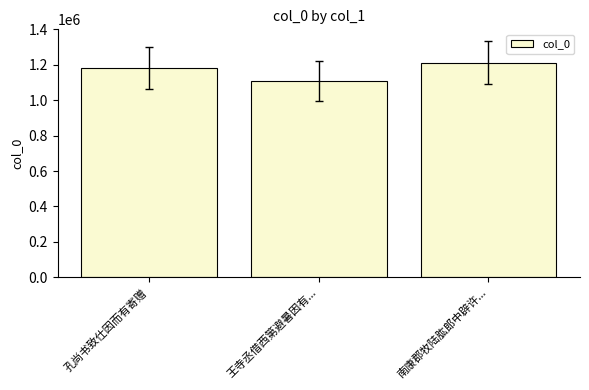

What is the value of the 2nd bar from the left?

1109031